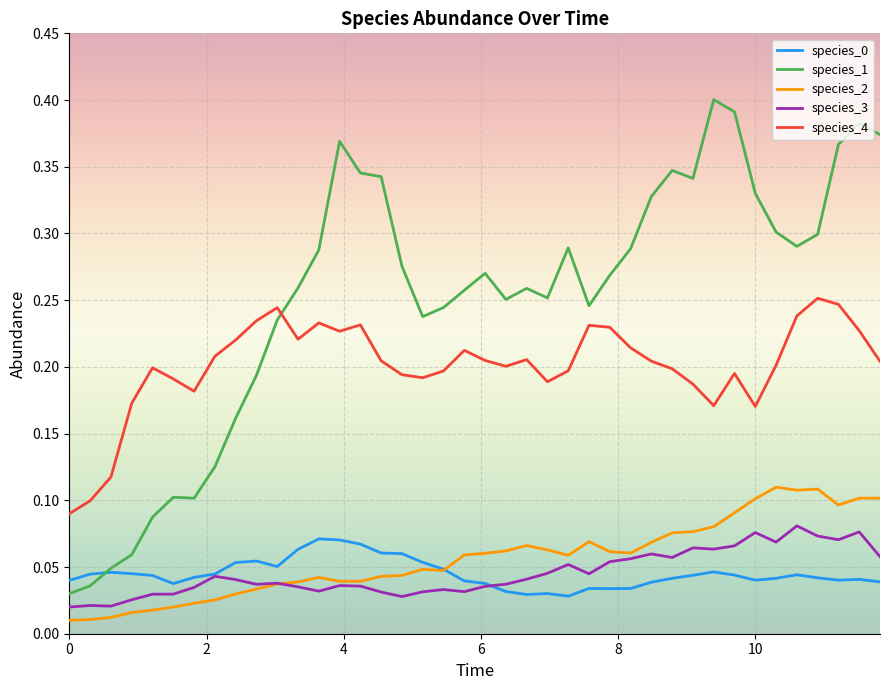

True or false: species_3 and species_4 intersect in this chart.

False